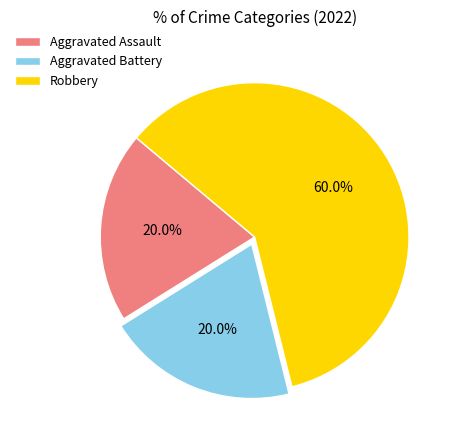

What is the majority slice?

Robbery